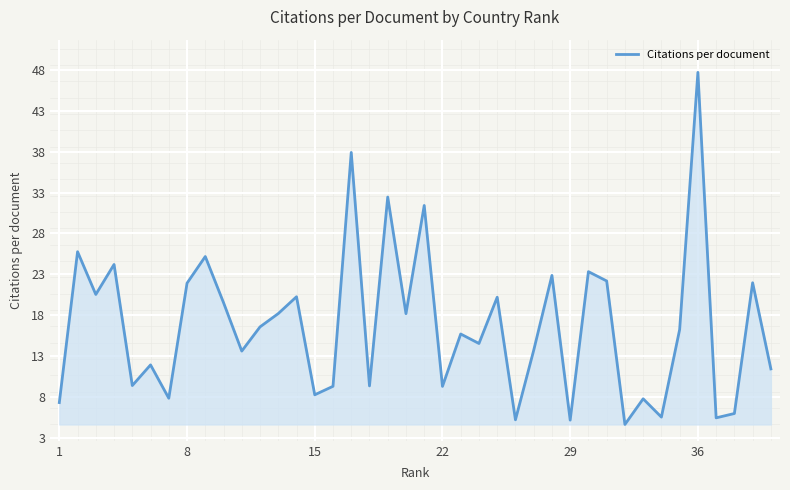

What is the maximum value shown in the chart?

47.7